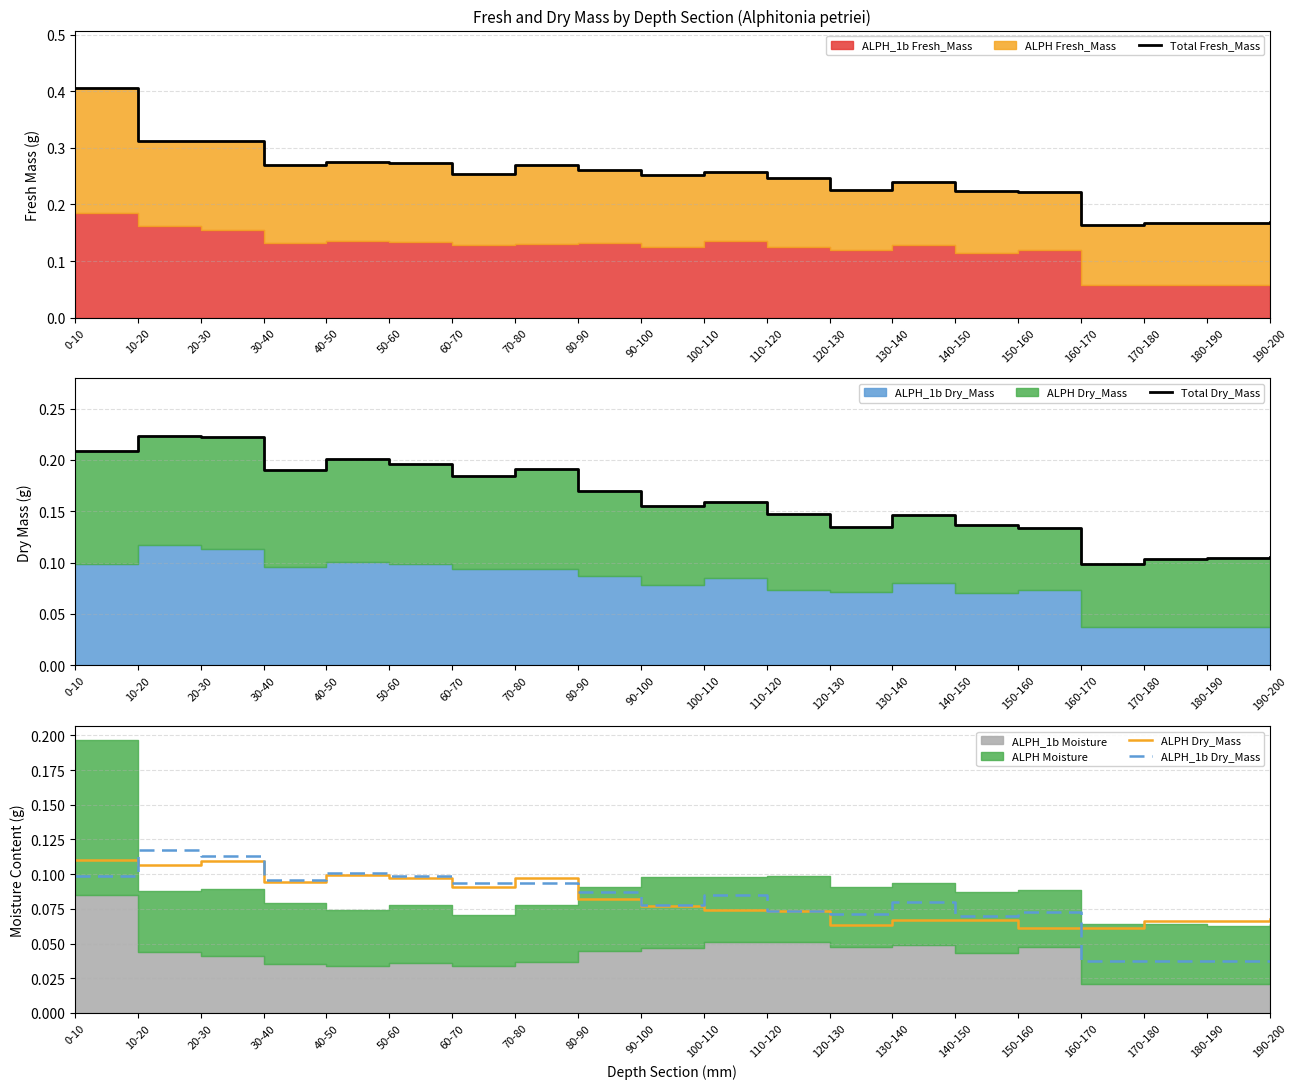

Count the ALPH Dry_Mass values in the range 0 to 1.

20